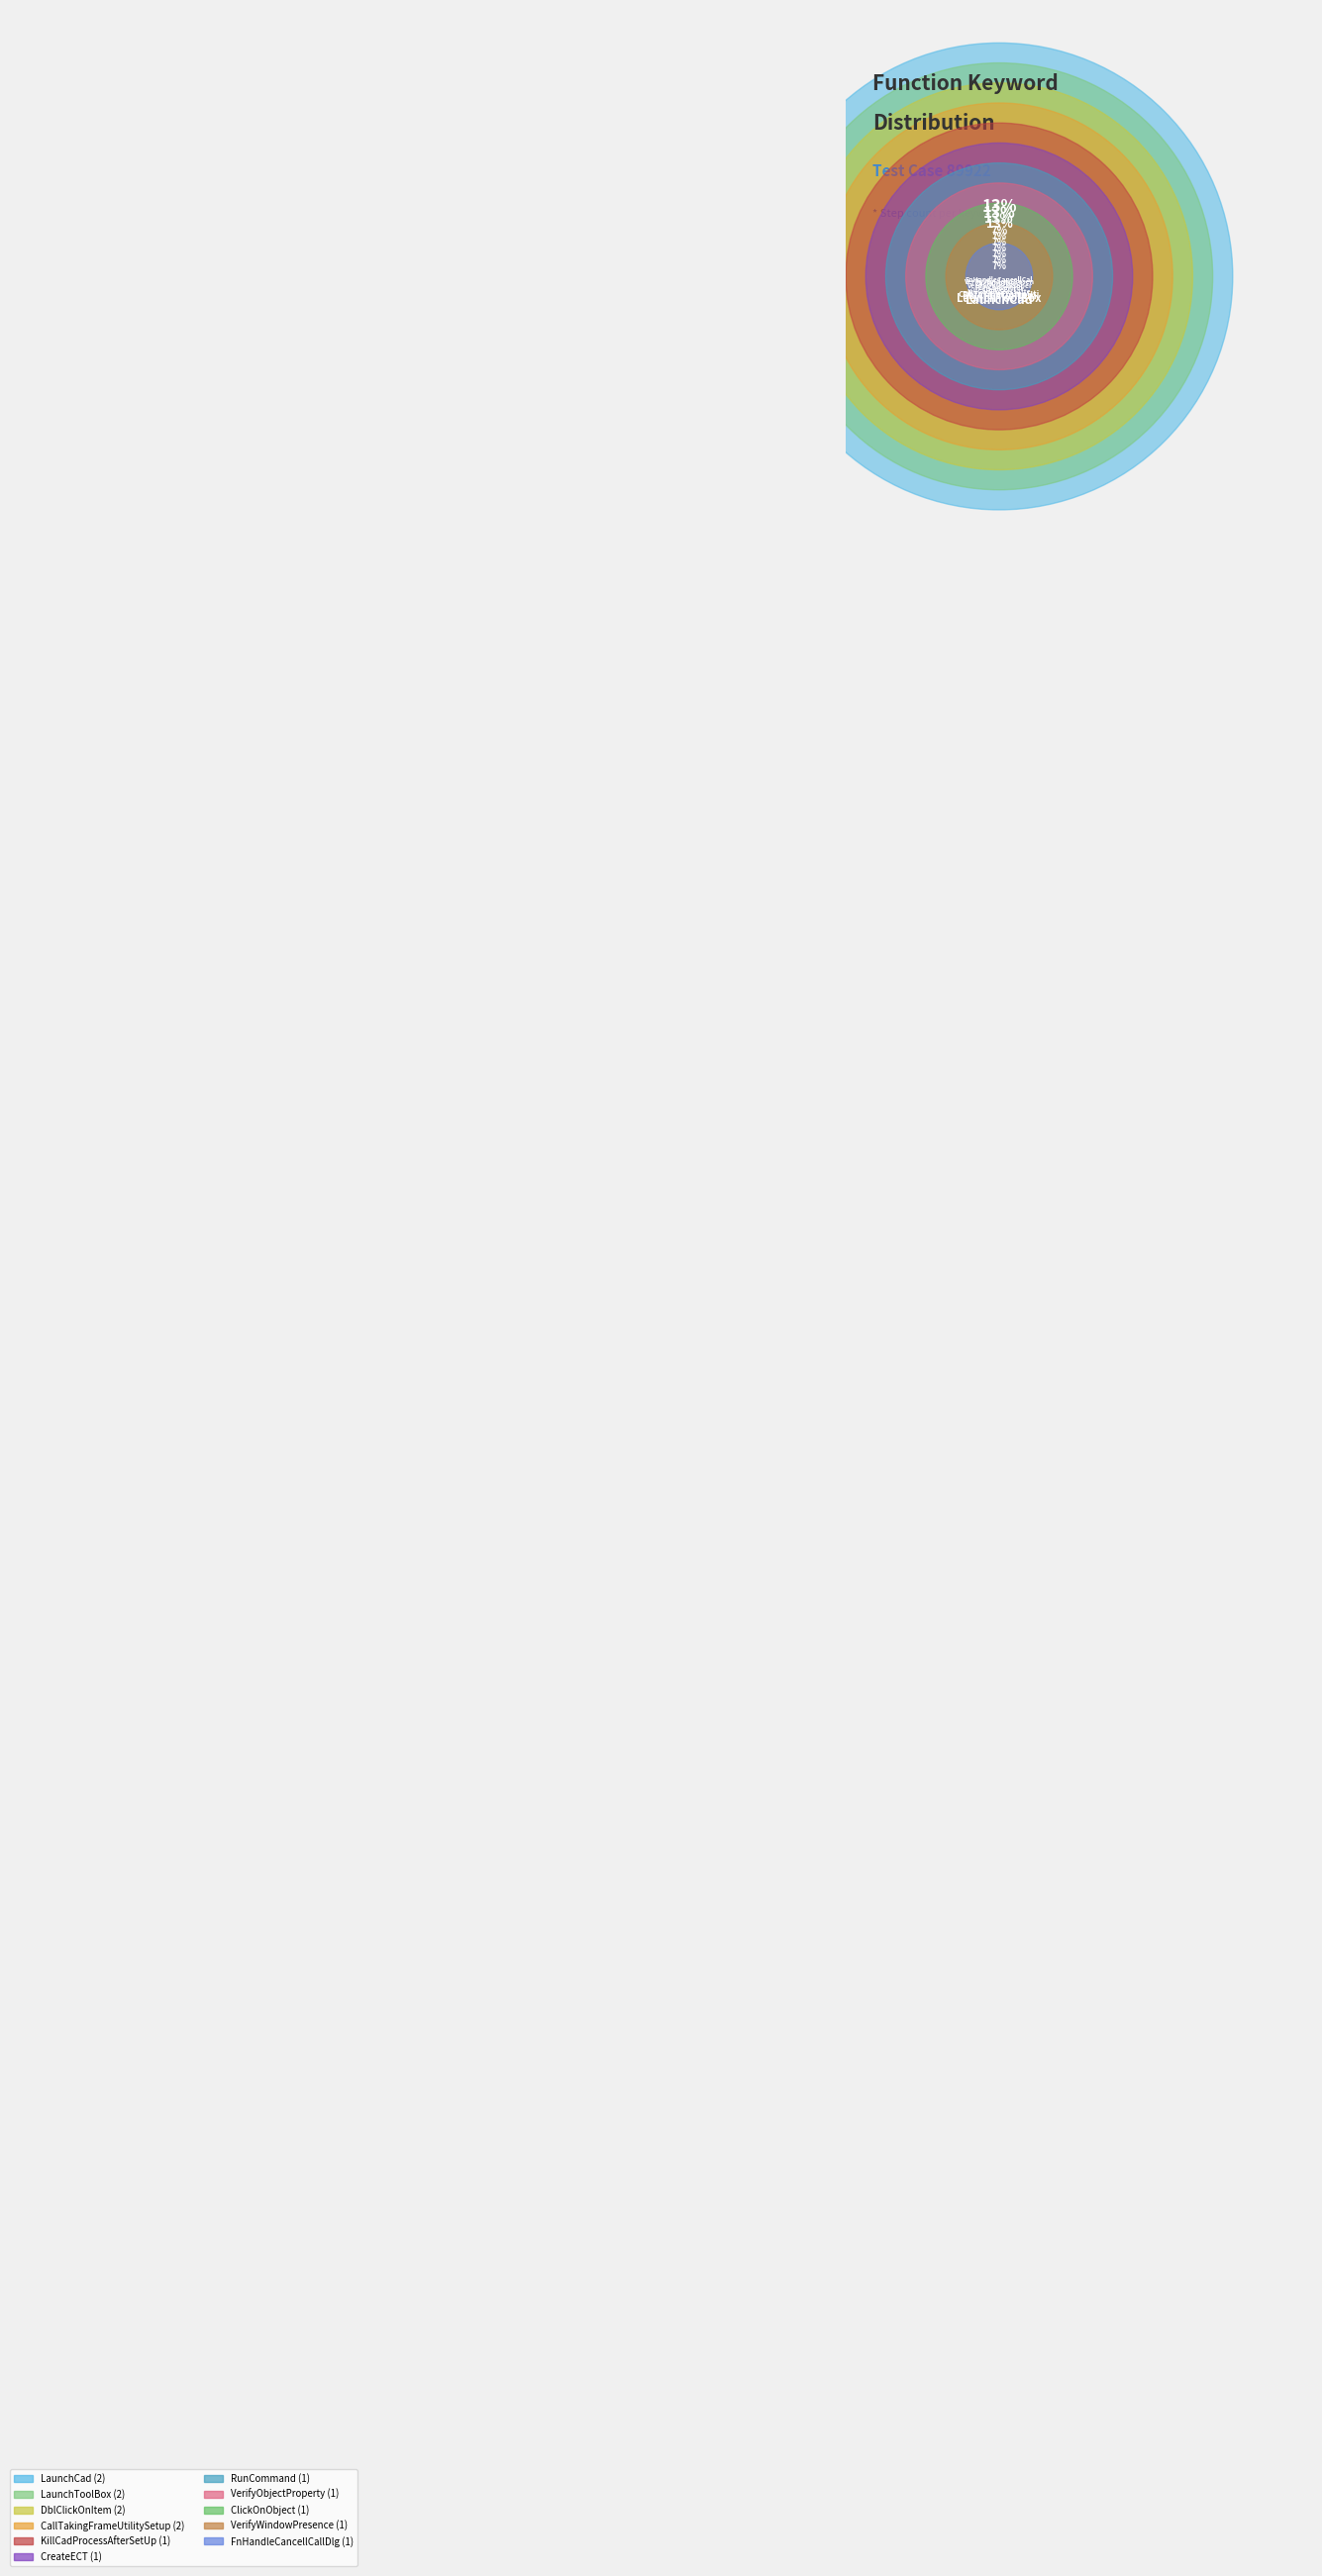

Approximately how many times larger is the value at RunCommand compared to LaunchCad?

0.5